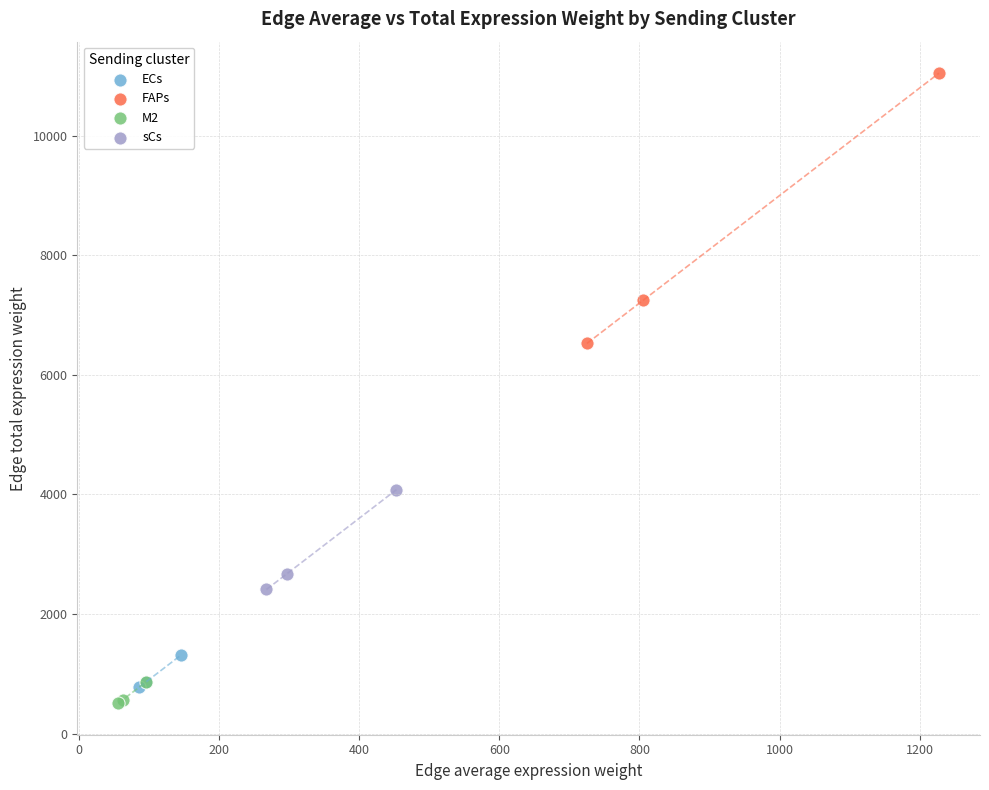

What are all the series names shown in the legend?

ECs, FAPs, M2, sCs